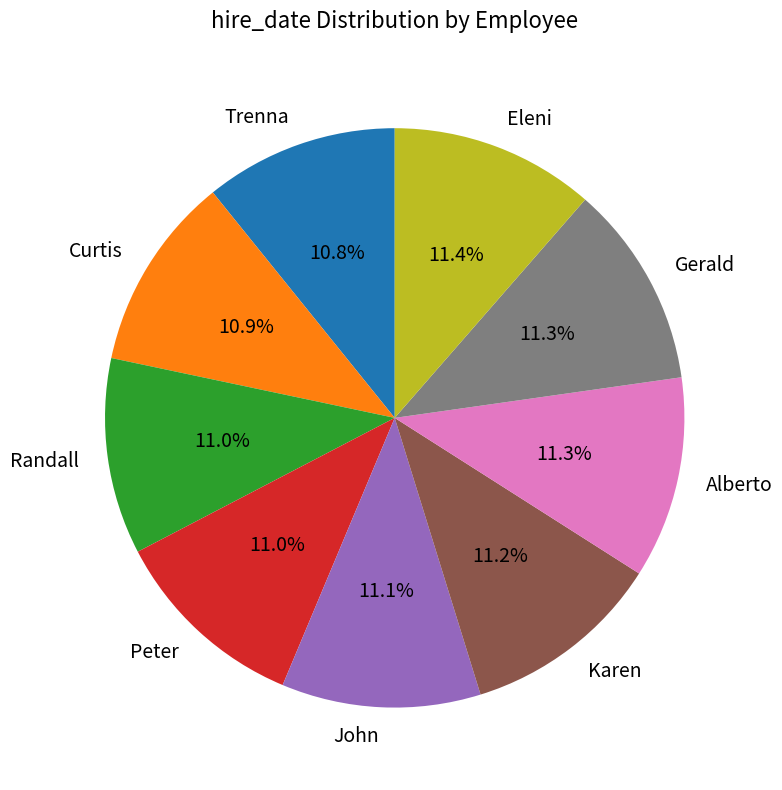

What is the ratio of the value at Eleni to the value at Karen?

1.0